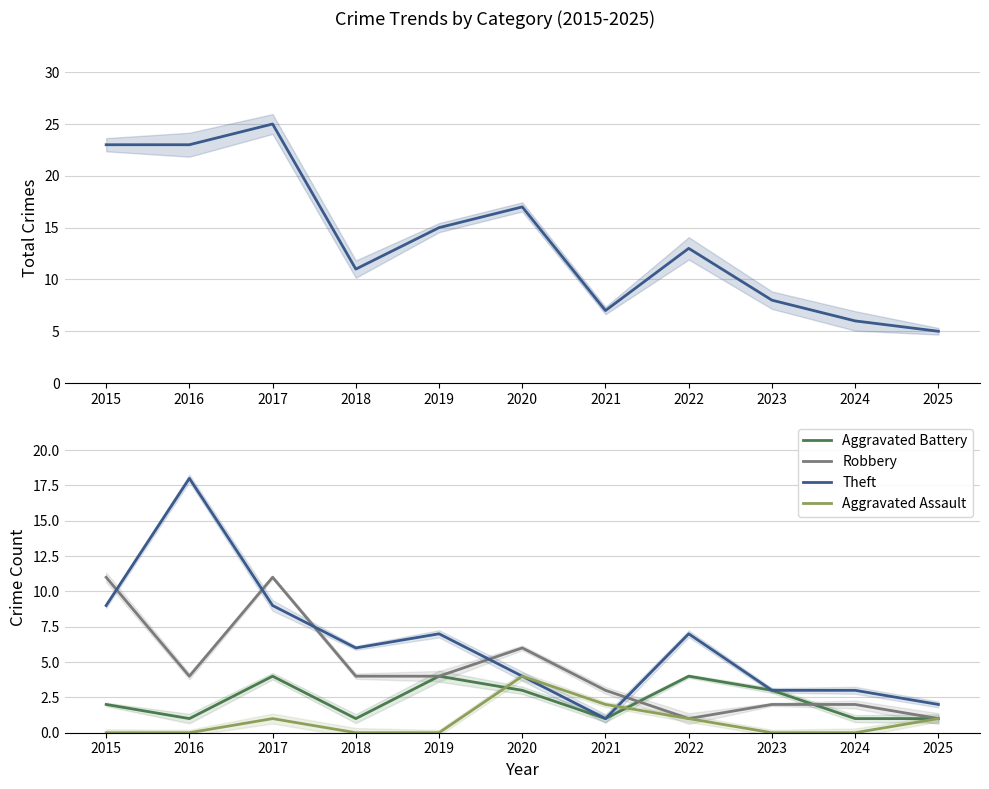

What is the difference between the second highest and second lowest values in the Robbery series?

10